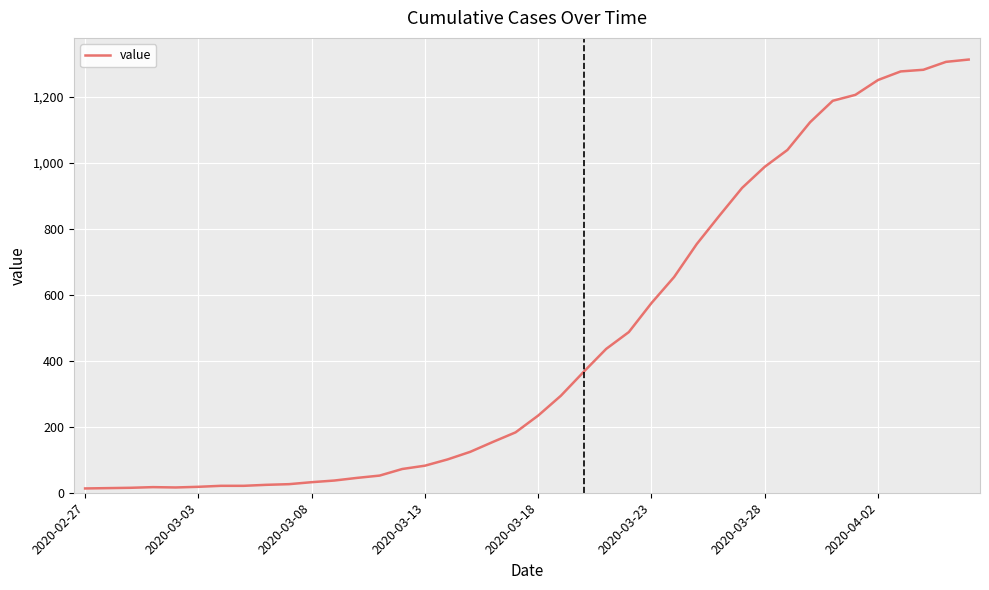

What is the difference between the maximum and minimum values?

1300